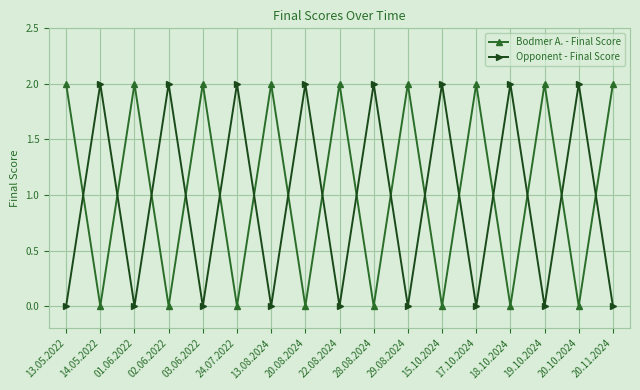

What is the difference between the maximum and minimum values in the Opponent - Final Score series?

2